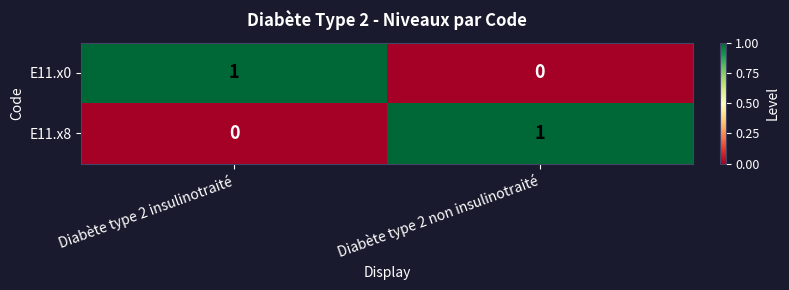

At which label does E11.x8 reach its peak?

Diabète type 2 non insulinotraité